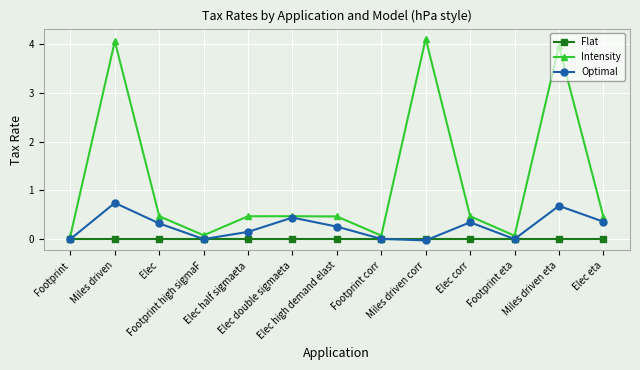

Count the number of categories in the chart.

13